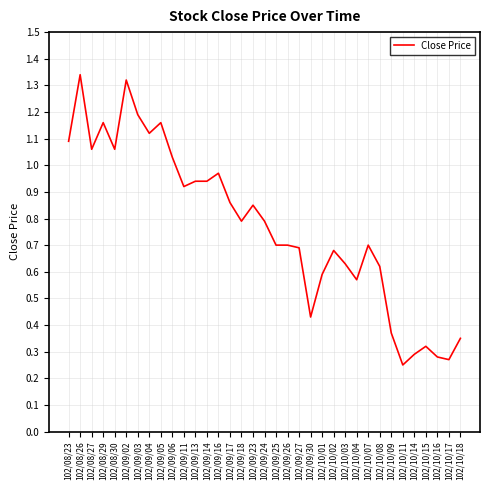

How many distinct data groups are displayed?

1